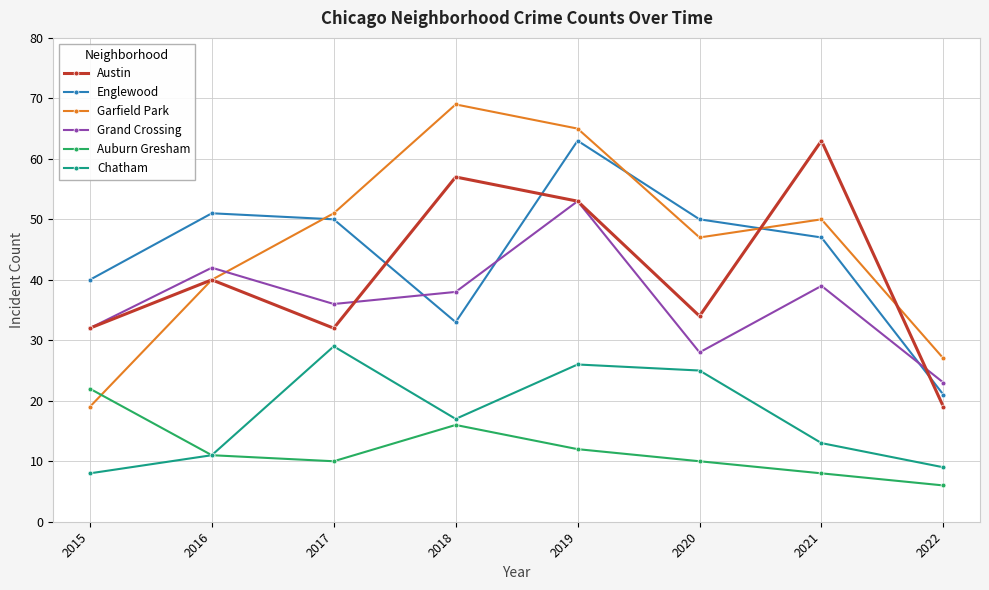

Which series has the largest total across all categories?

Garfield Park